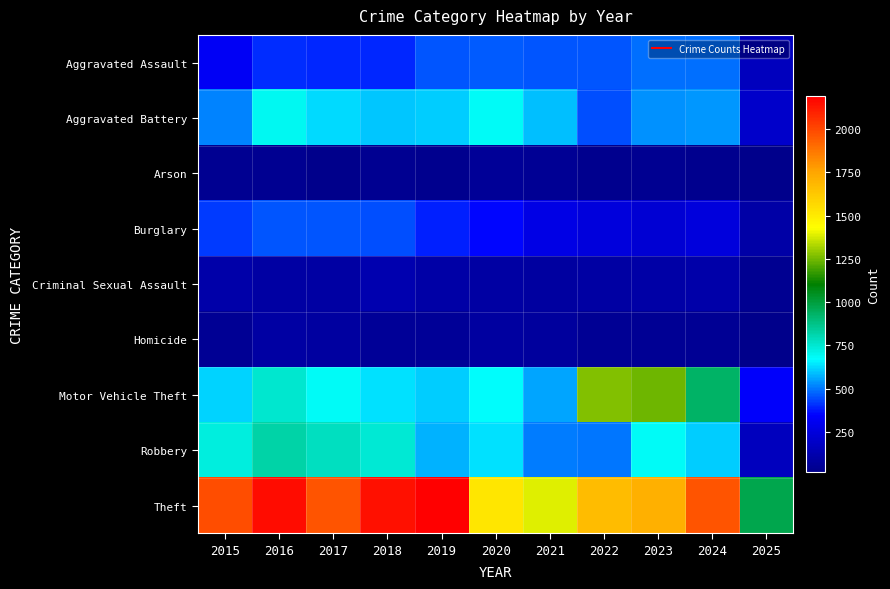

Which has a higher value, 2024 or 2015?

2024